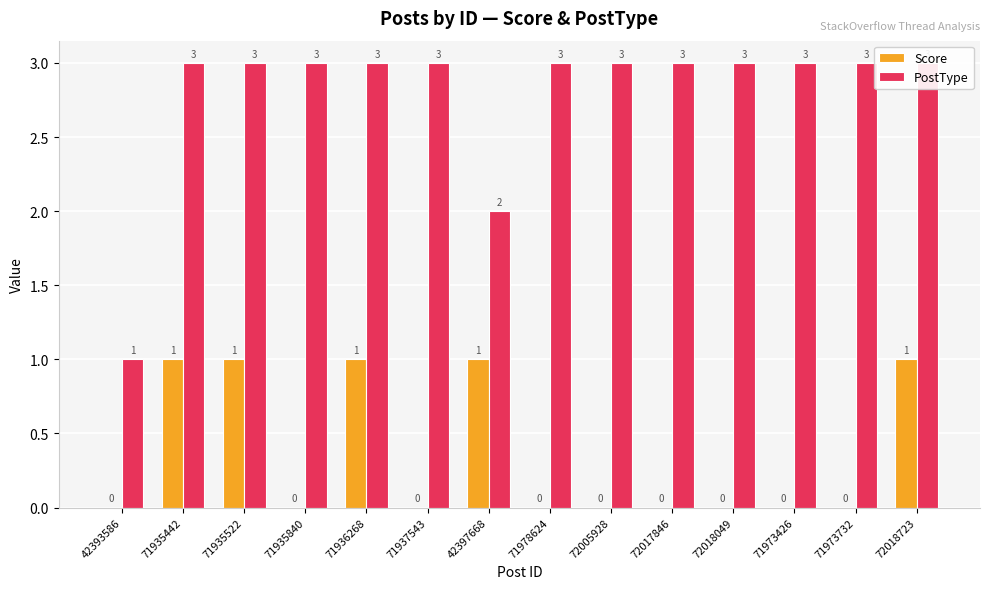

Reading left to right, what are all the values shown in this chart?

Score: 42393586=0	71935442=1	71935522=1	71935840=0	71936268=1	71937543=0	42397668=1	71978624=0	72005928=0	72017846=0	72018049=0	71973426=0	71973732=0	72018723=1
PostType: 42393586=1	71935442=3	71935522=3	71935840=3	71936268=3	71937543=3	42397668=2	71978624=3	72005928=3	72017846=3	72018049=3	71973426=3	71973732=3	72018723=3